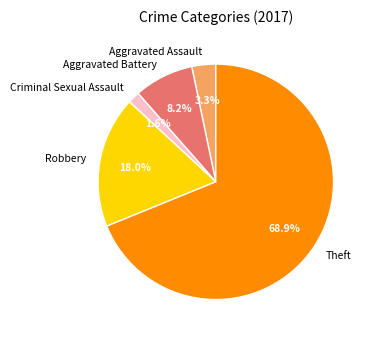

Which has a higher value, Criminal Sexual Assault or Aggravated Assault?

Aggravated Assault